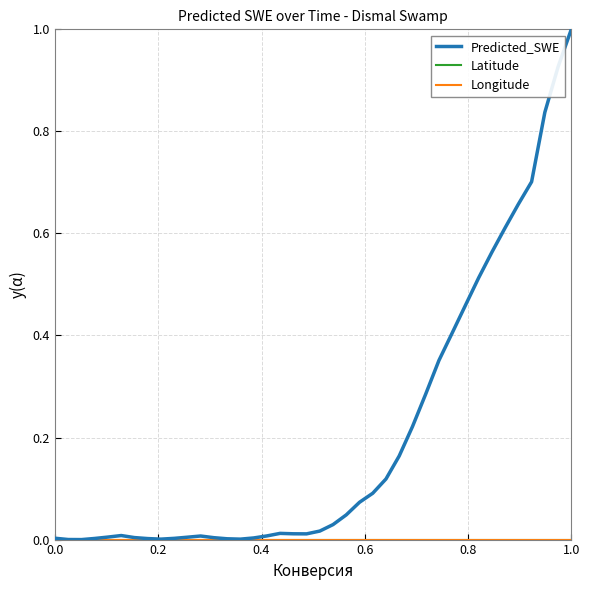

Which series has the largest range (max minus min)?

Predicted_SWE